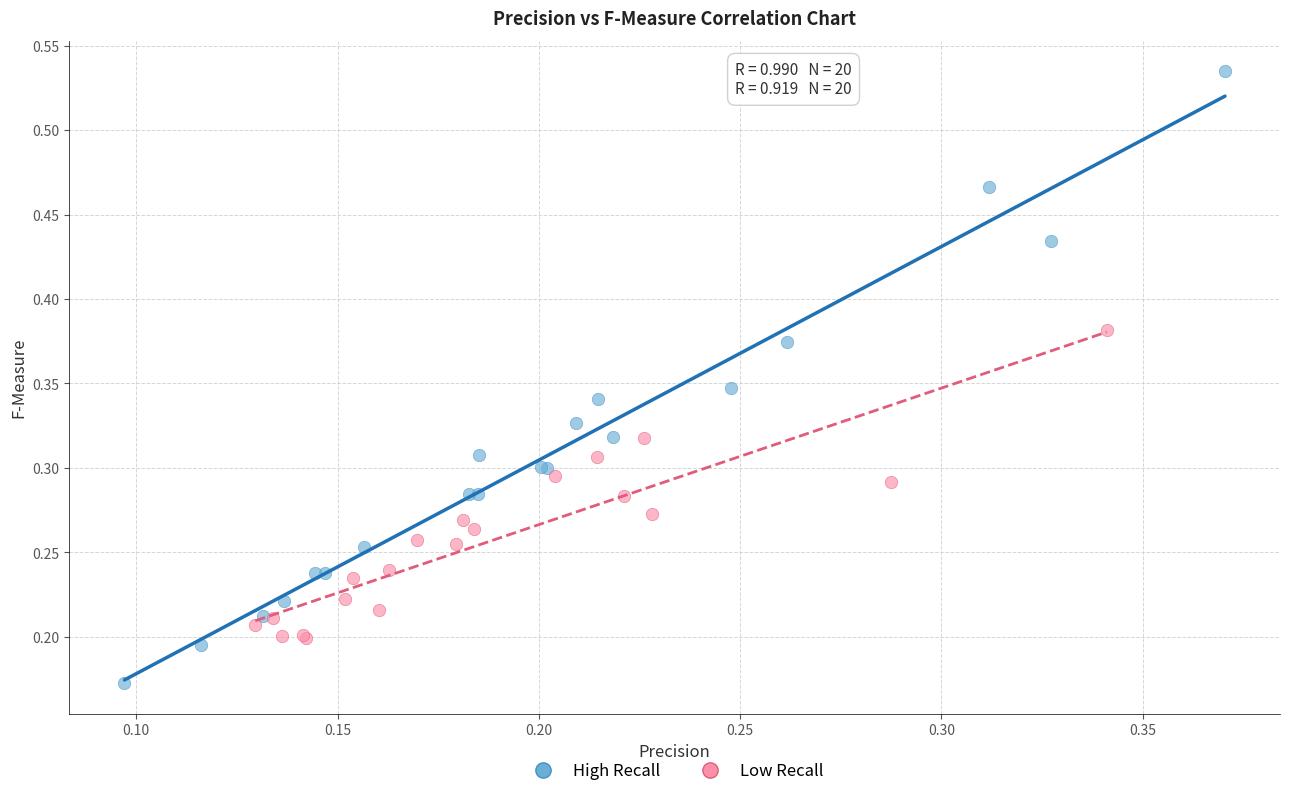

Which series reaches the minimum Y coordinate?

High Recall